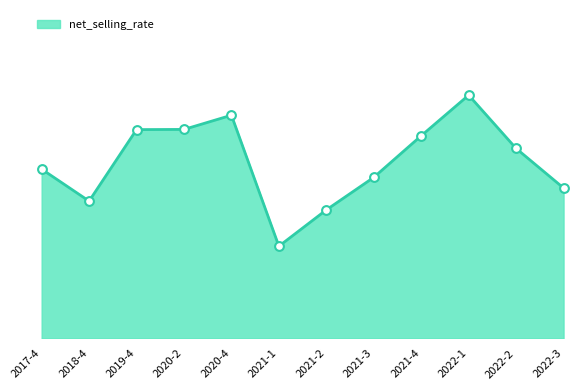

Approximately how many times larger is the value at 2018-4 compared to 2019-4?

0.7